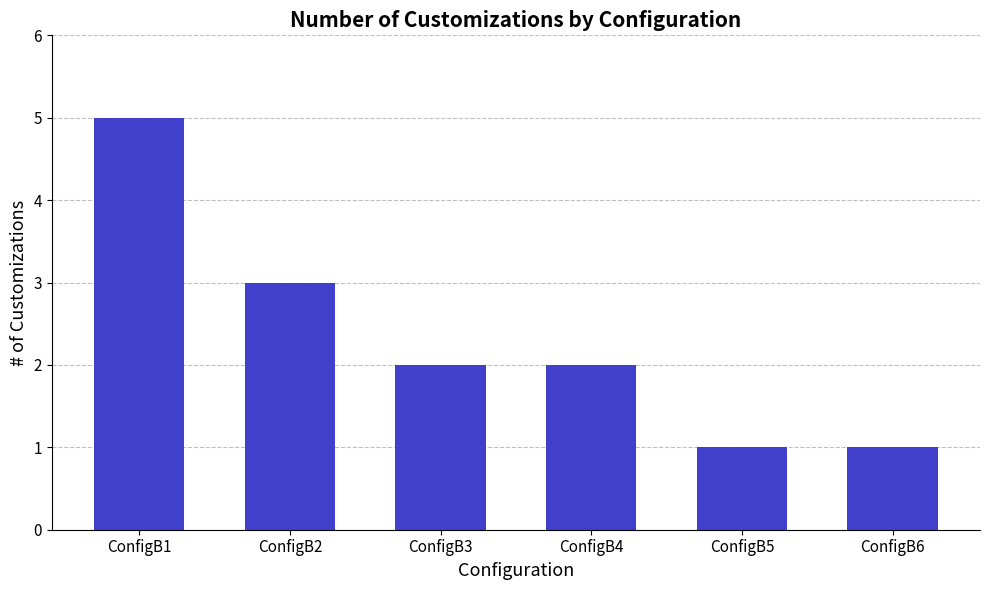

What is the change in value from ConfigB2 to ConfigB4?

-1